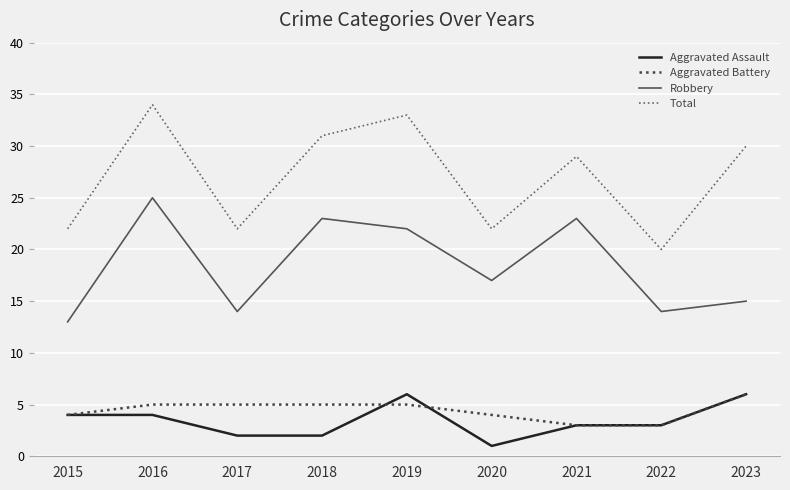

Which category has the lowest value across all series?

2020